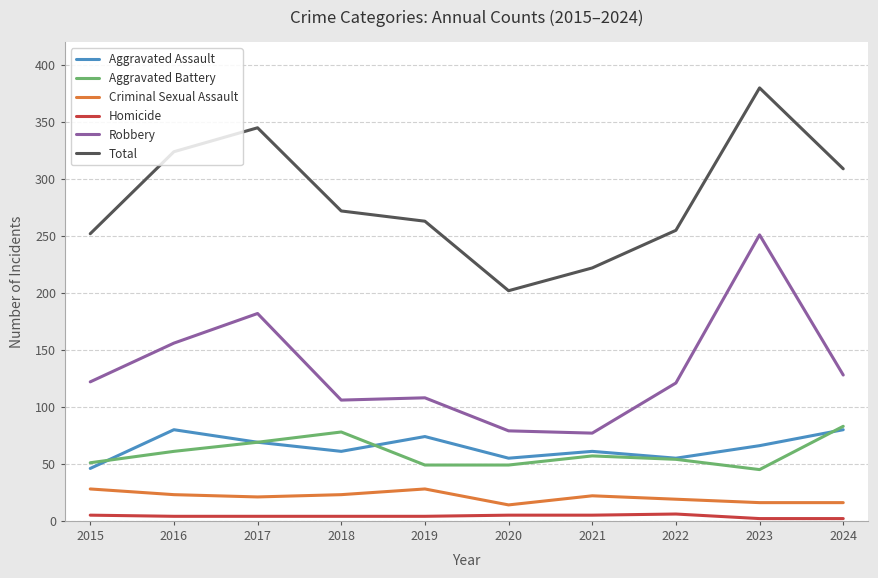

True or false: Robbery has a value of 47 at 2019.

False